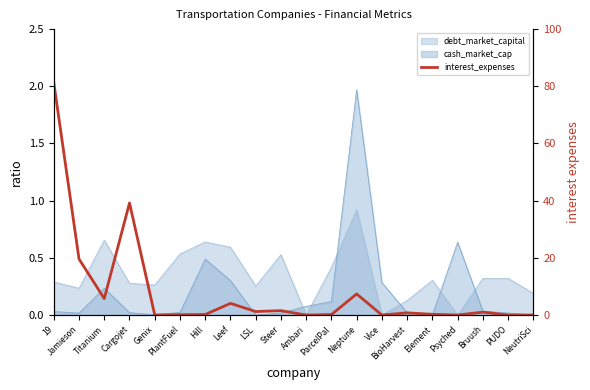

How many values exceed 0?

16